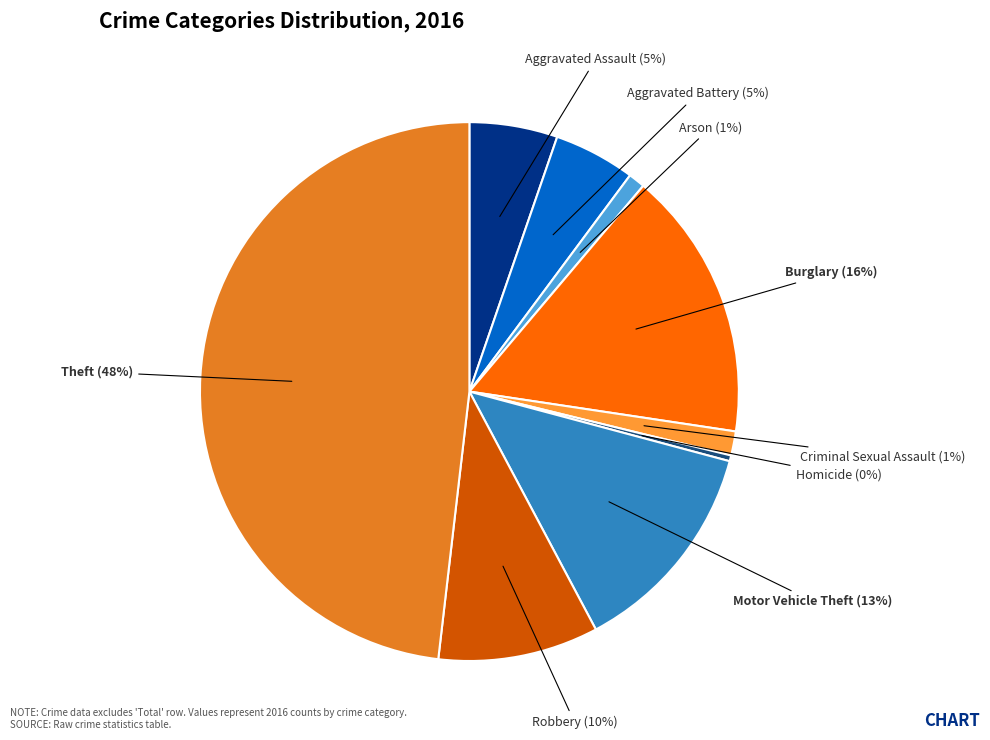

True or false: Criminal Sexual Assault accounts for 7% of the total.

False